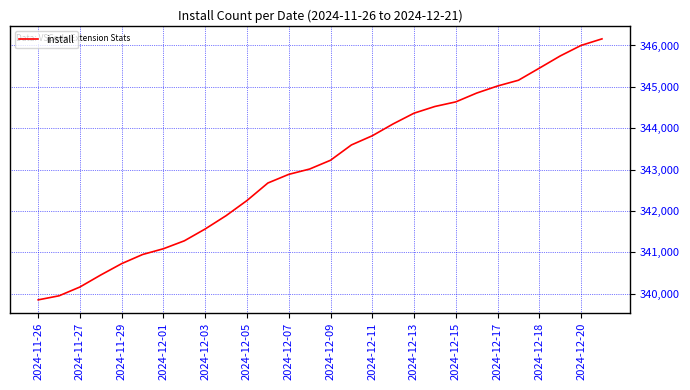

What is the minimum value shown in the chart?

339852